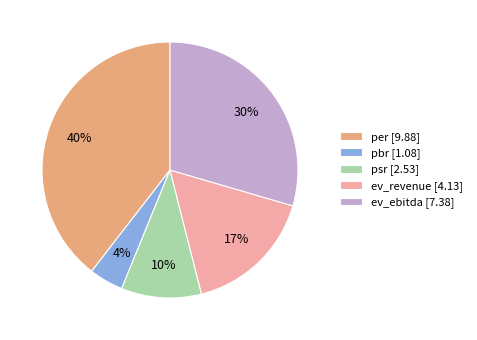

Is there a majority slice in this chart?

No